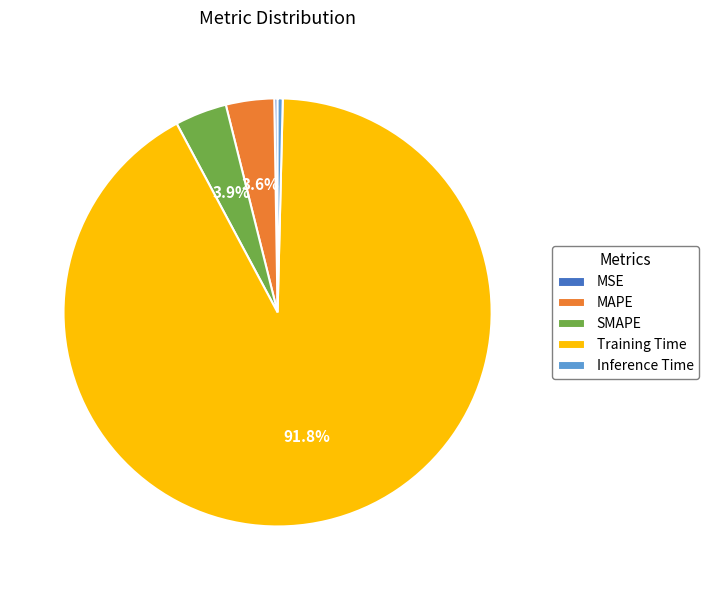

Combined, do MAPE and Training Time account for over 50%?

Yes